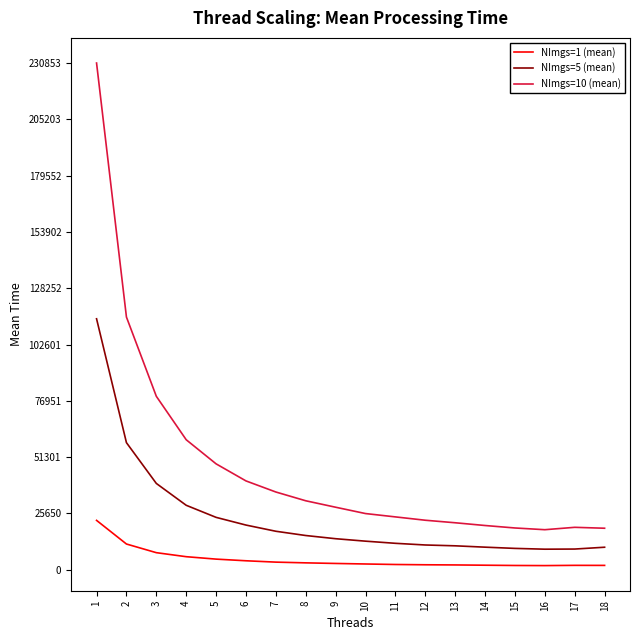

The NImgs=5 (mean) series shows 9417.9 at 17. True or false?

True